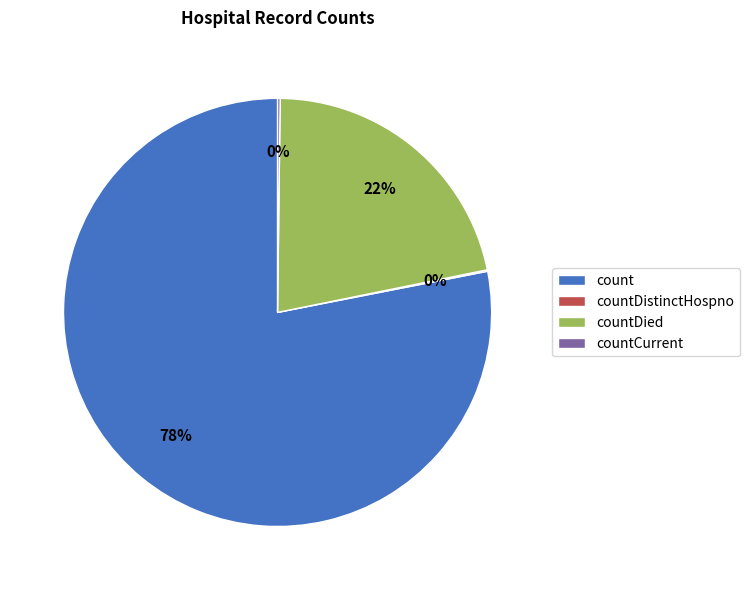

To the nearest percent, what is the difference between the largest and smallest slice percentages?

78%